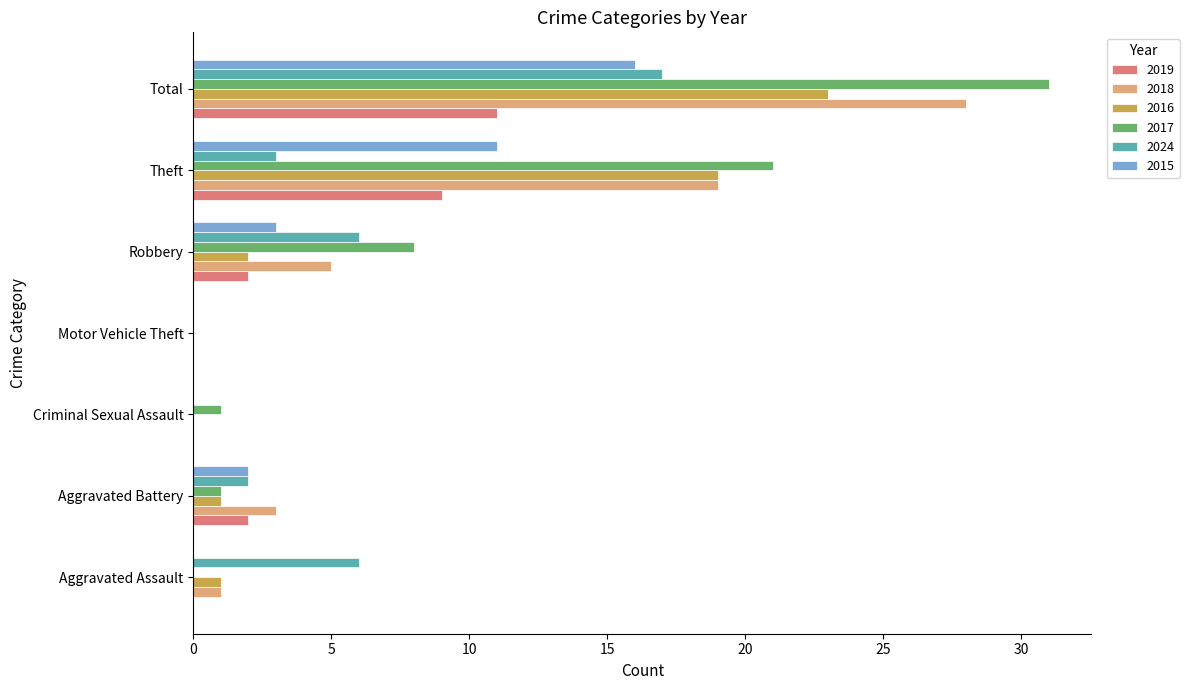

Read the 2016 value at Total.

23